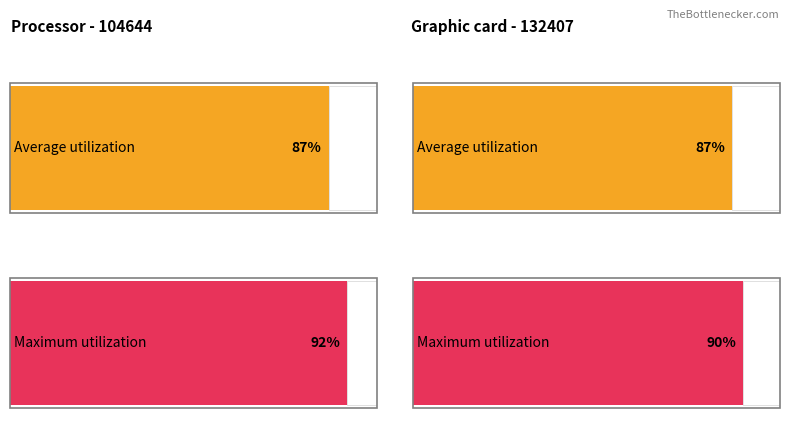

List the labels in order of Average utilization value, smallest first.

104644, 132407